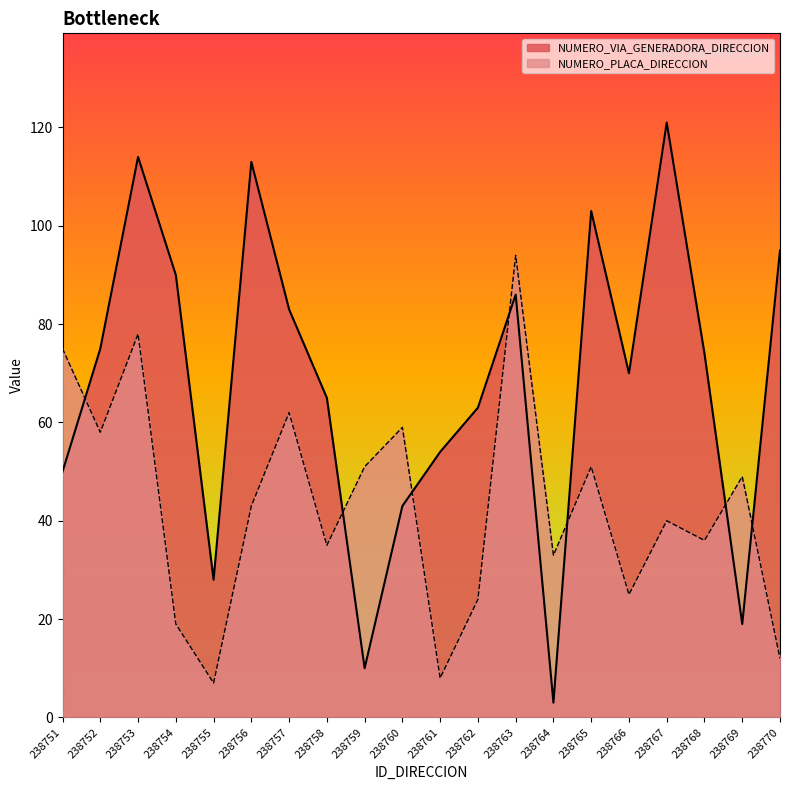

Is the value of NUMERO_PLACA_DIRECCION at 238756 greater than the value of NUMERO_VIA_GENERADORA_DIRECCION at 238761?

No